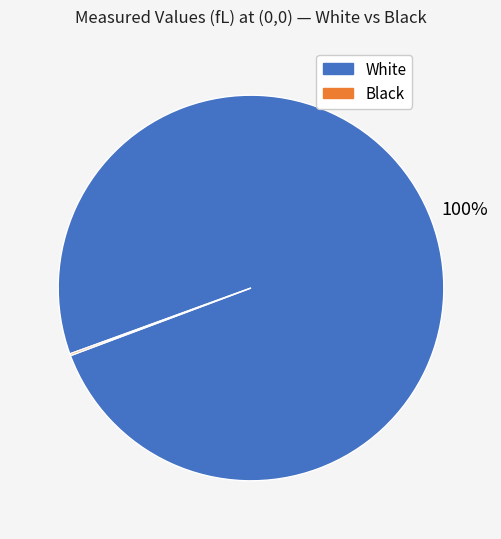

To the nearest percent, what is the difference between the largest and smallest slice percentages?

100%